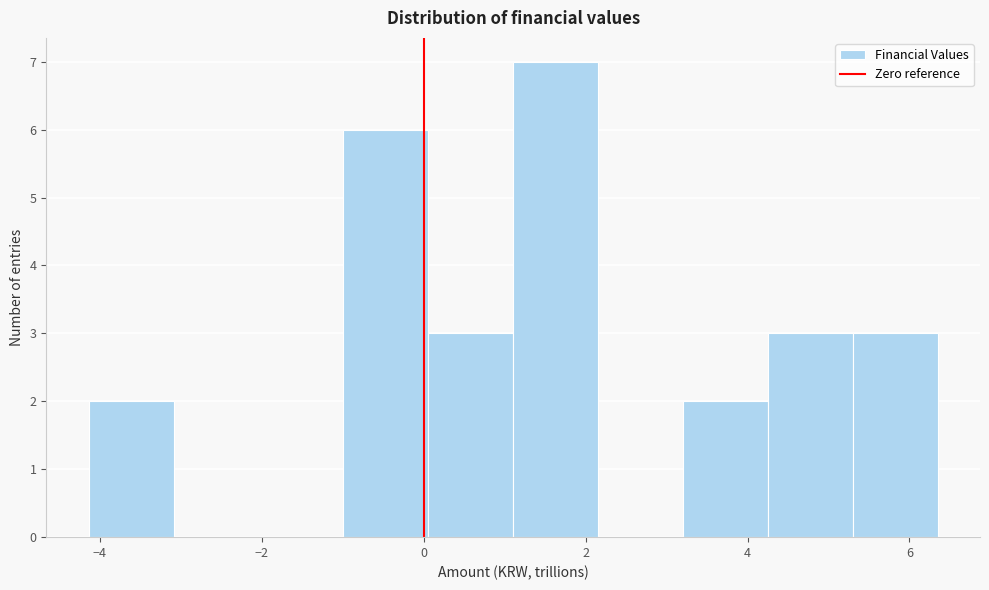

Over which range of the x-axis is the bar tallest?

1.2 to 2.2